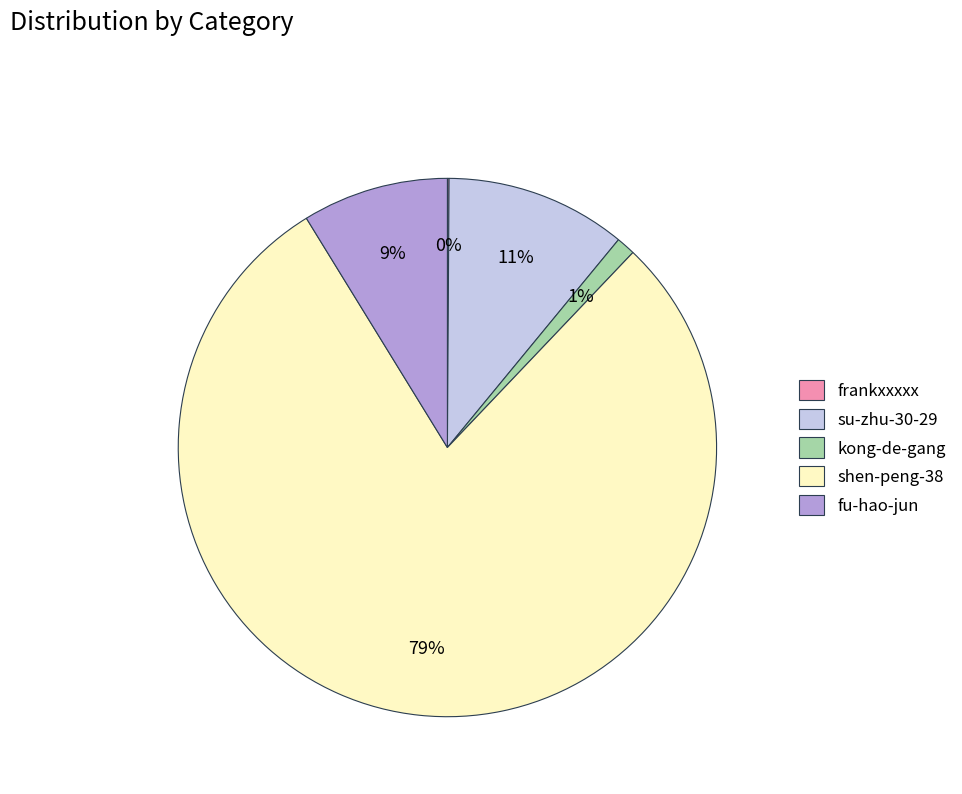

What percentage is the su-zhu-30-29 slice, to the nearest percent?

11%